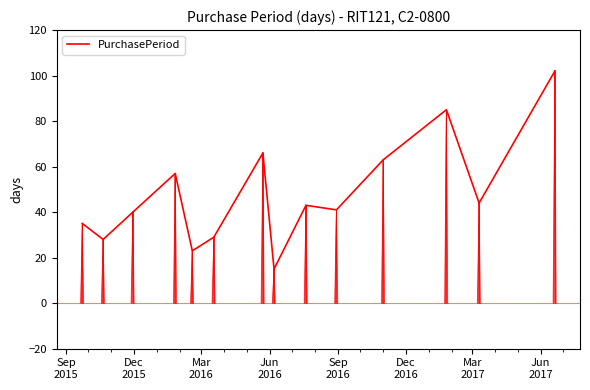

What is the difference between the maximum and minimum values?

87